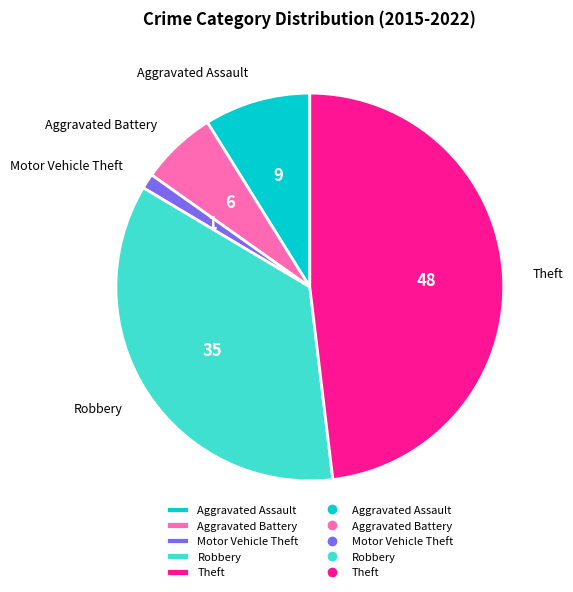

What is the ratio of the value at Aggravated Assault to the value at Theft?

0.2